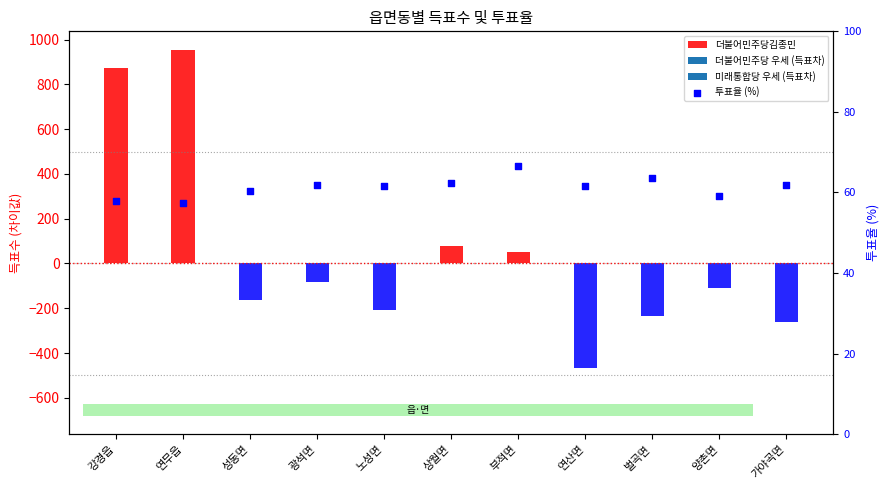

Which has a higher value, 양촌면 or 광석면?

광석면